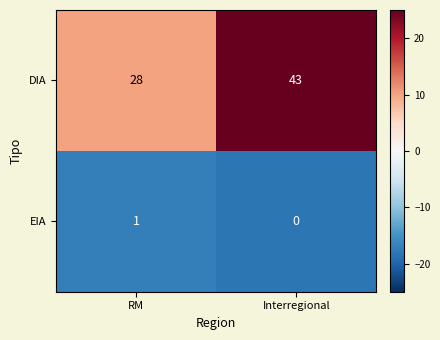

The value of EIA at RM is 0. True or false?

False